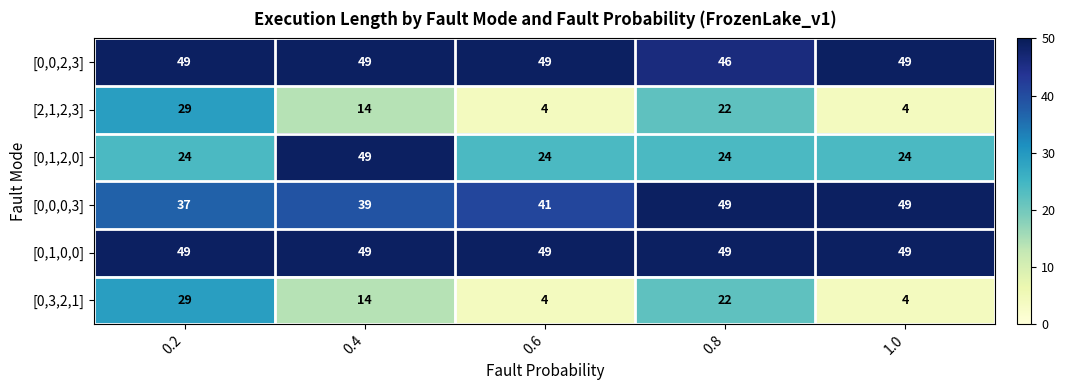

Count the [0,3,2,1] values in the range 4 to 22.

4